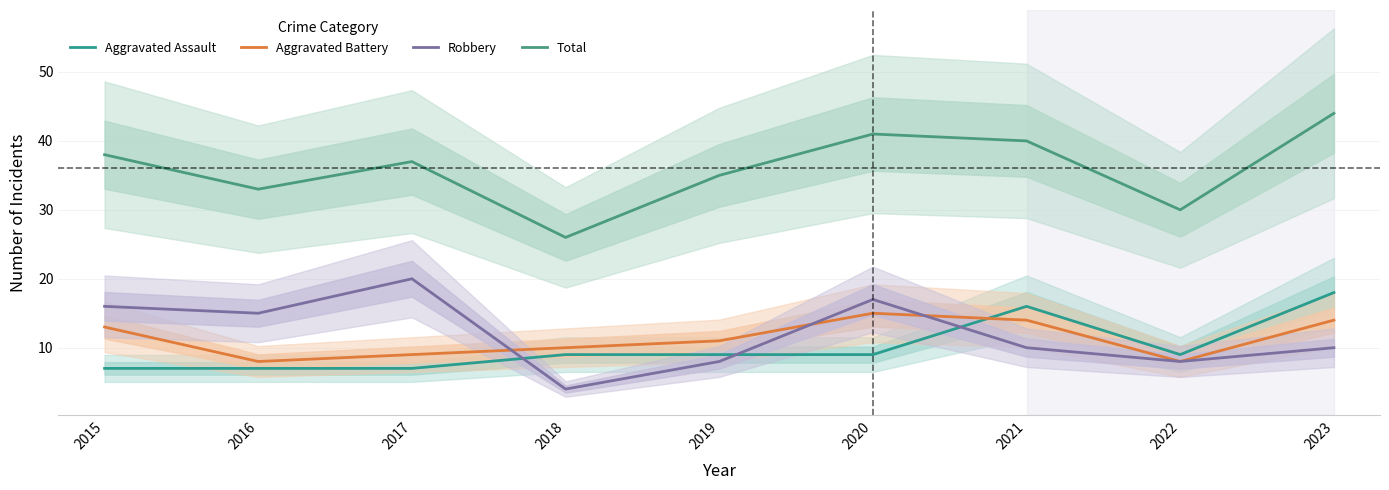

Where do Aggravated Battery and Aggravated Assault first cross each other?

2020 and 2021